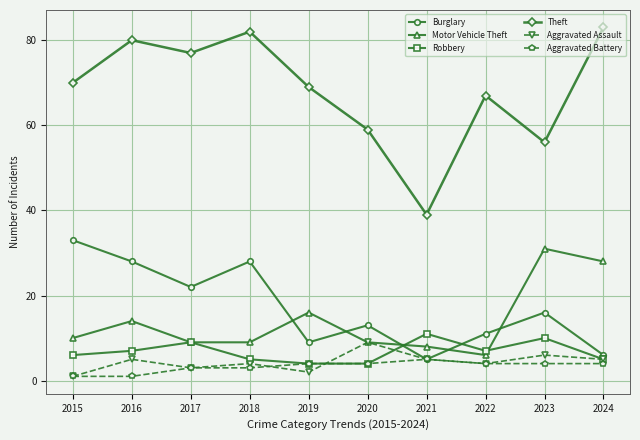

What is the average value of the Aggravated Battery series?

3